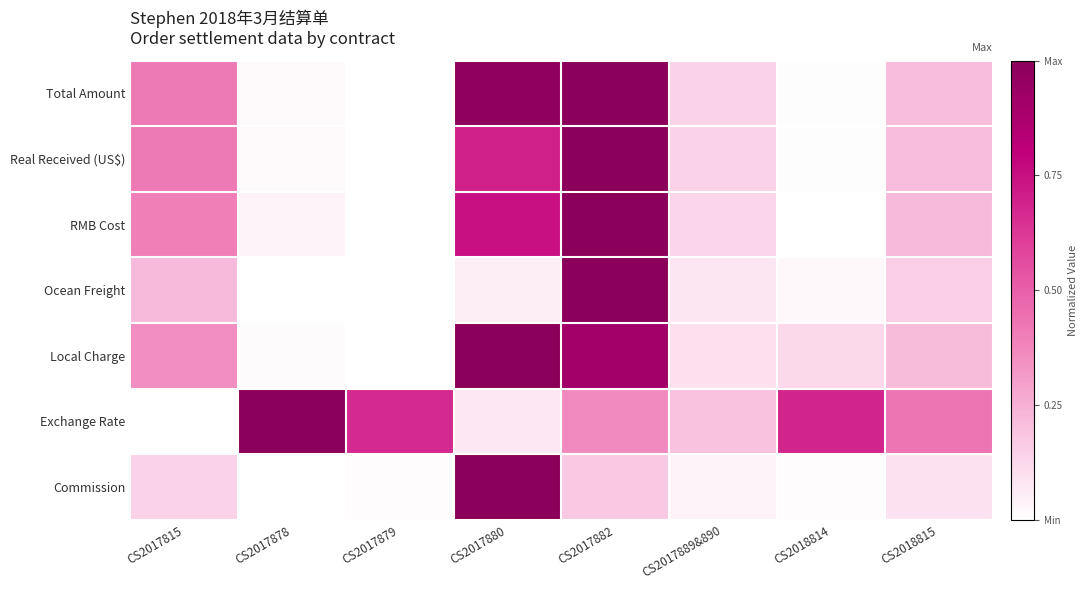

At which category is the sum across all series the highest?

CS2017882